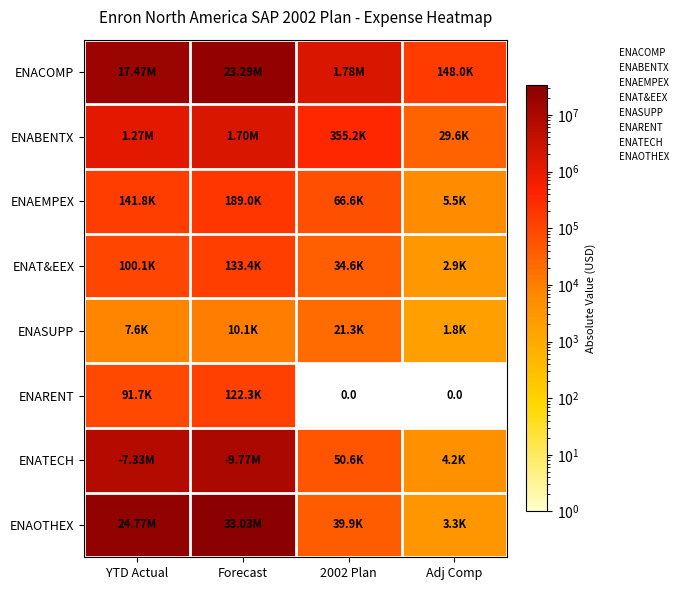

The ENAEMPEX series shows 329489.6 at Forecast. True or false?

False